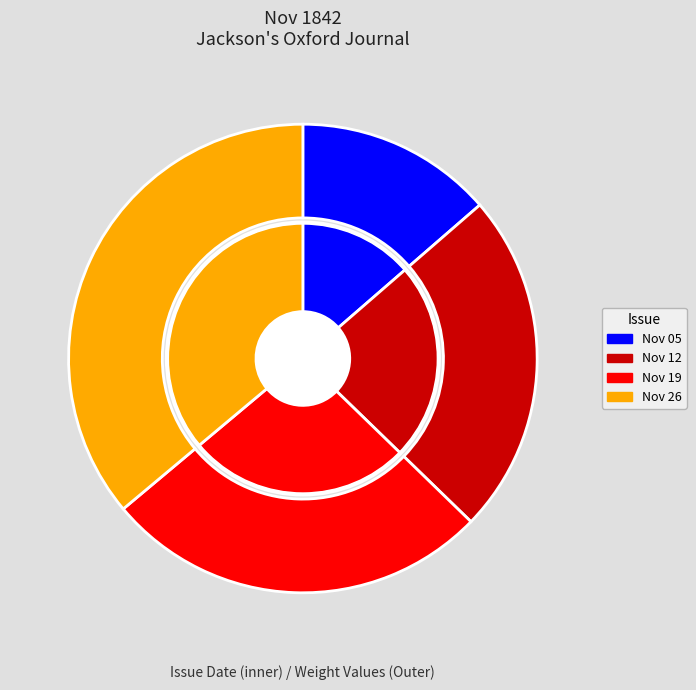

Does 1842.11.26_Jackson'sOxfordJournal represent more than half of the total?

No